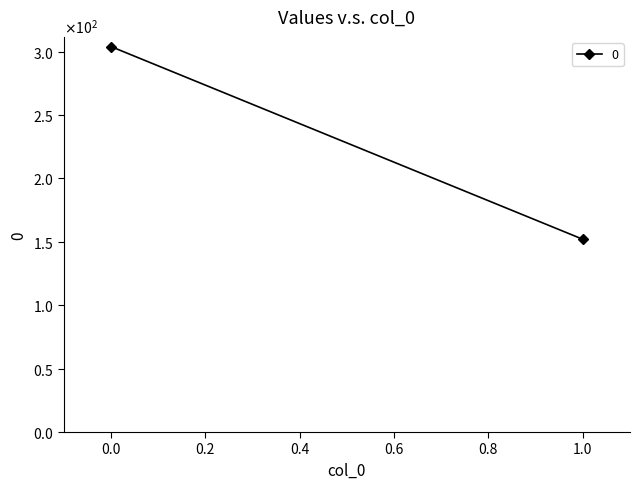

Is it true that the value at 0 is 67?

False